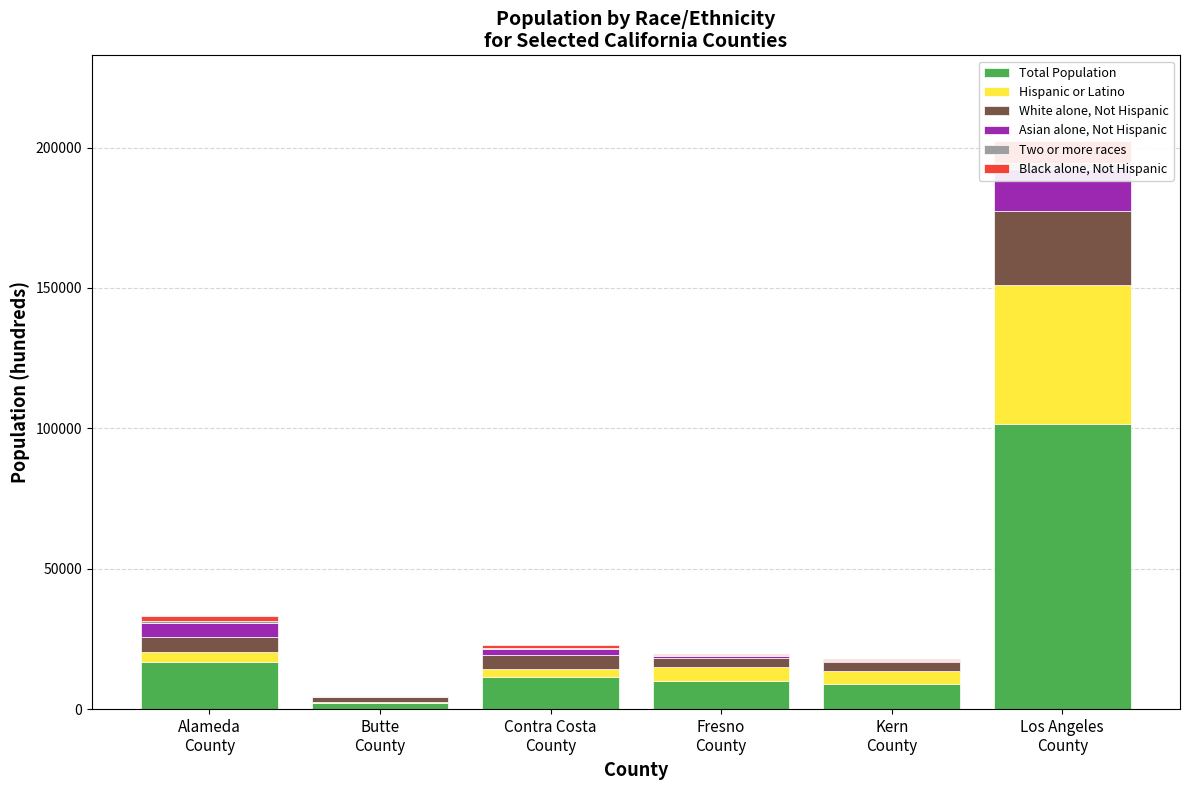

The White alone, Not Hispanic series shows 3028.7 at Kern
County. True or false?

True